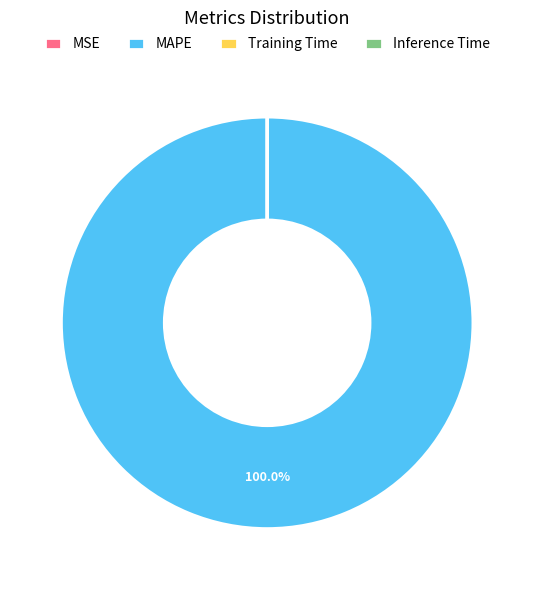

What is the largest slice in the pie chart?

MAPE